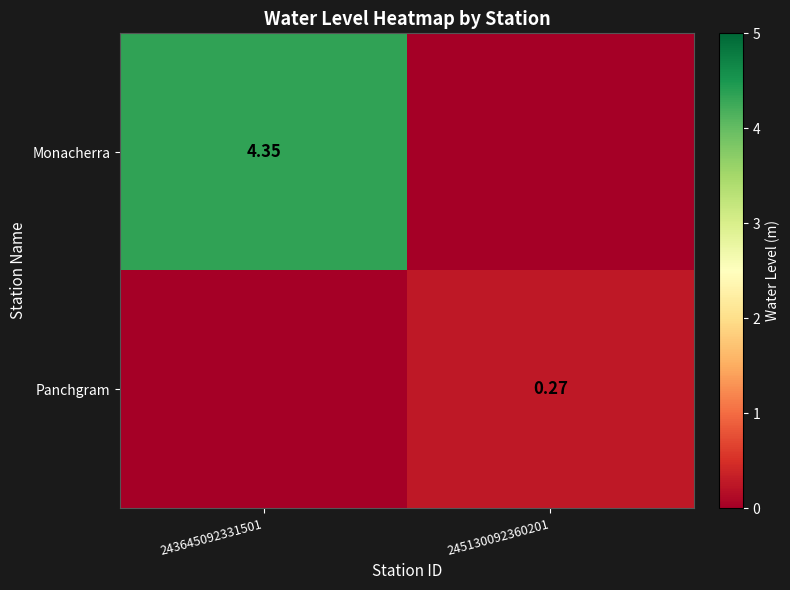

How many Panchgram values are between 0 and 1?

2